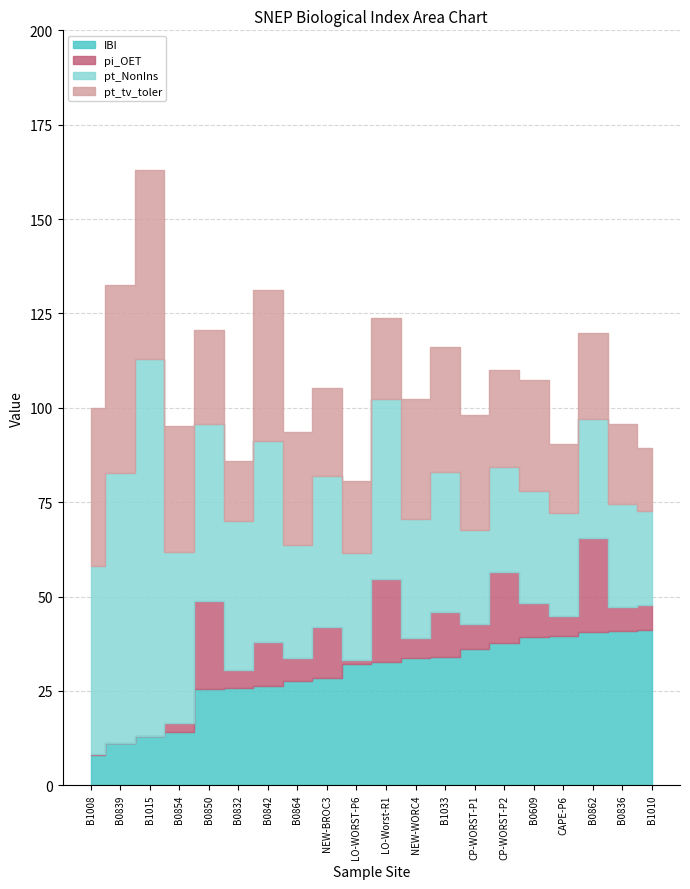

What is the spread (max minus min) of values at B0842?

41.8